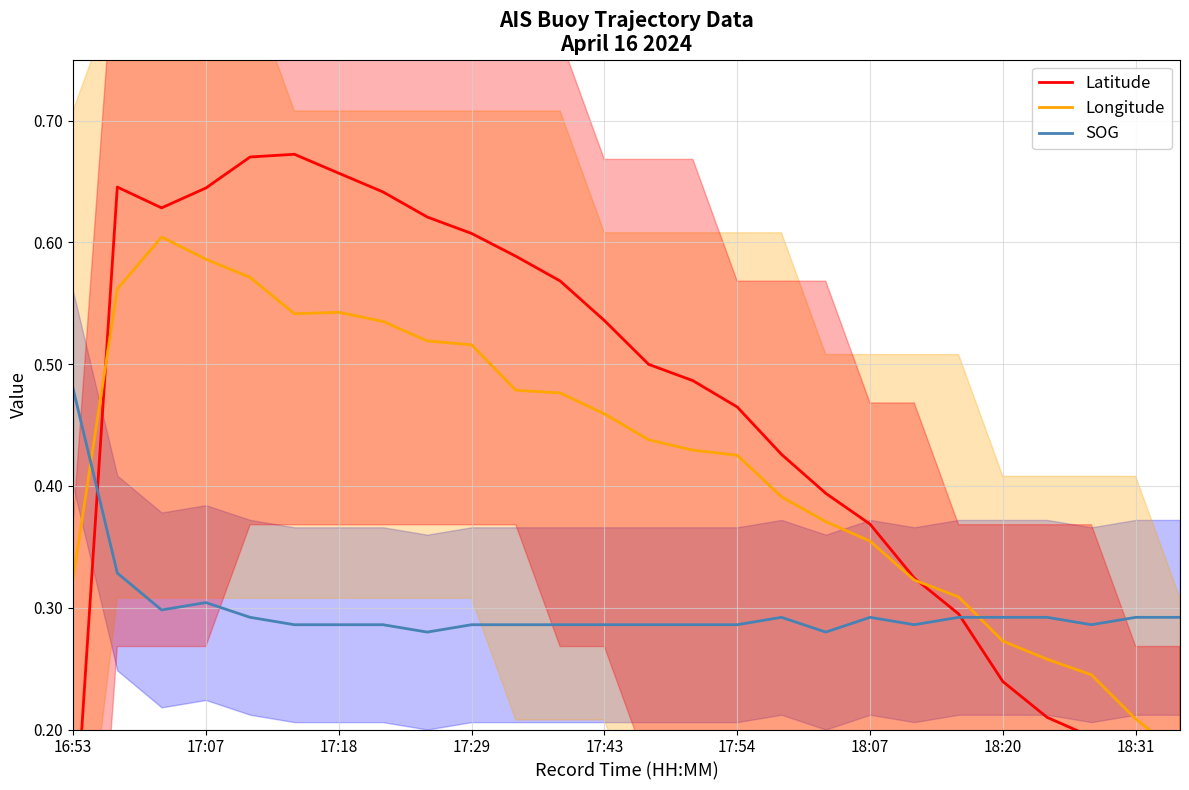

The value of SOG at 18:31 is 0.1. True or false?

False